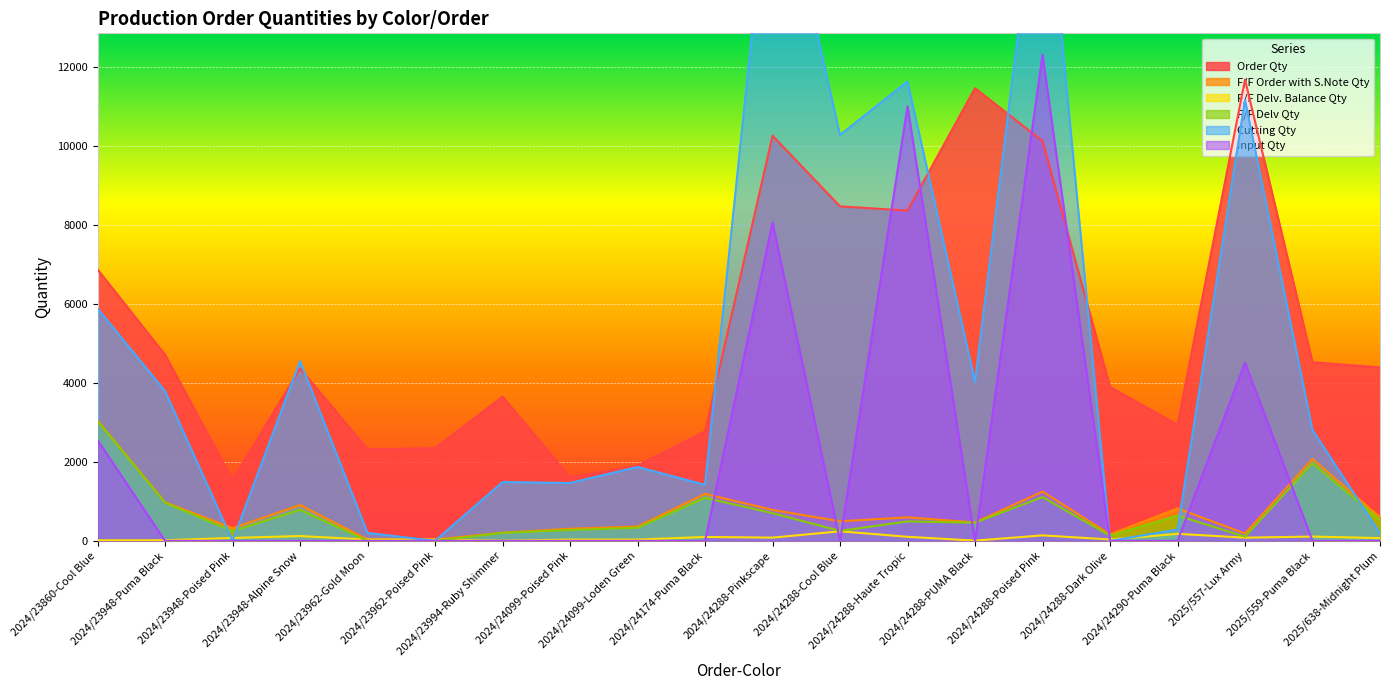

The F/F Delv. Balance Qty series shows 43.1 at 2025/557-Lux Army. True or false?

False